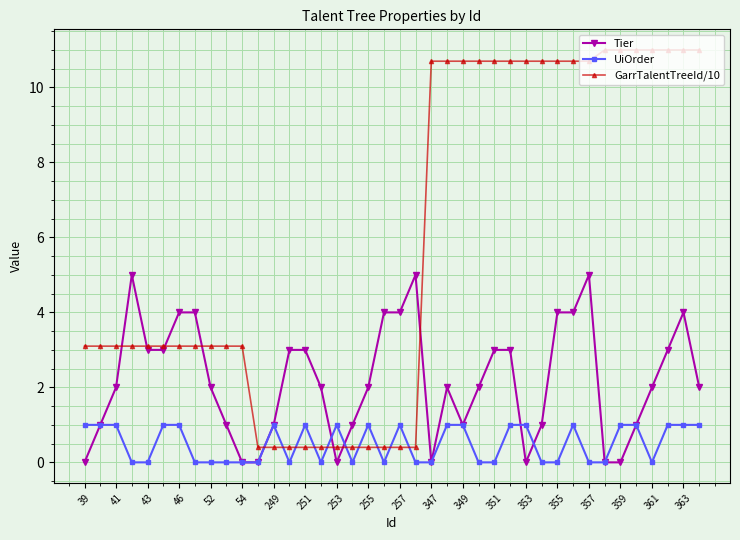

Which series has the largest range (max minus min)?

GarrTalentTreeId/10